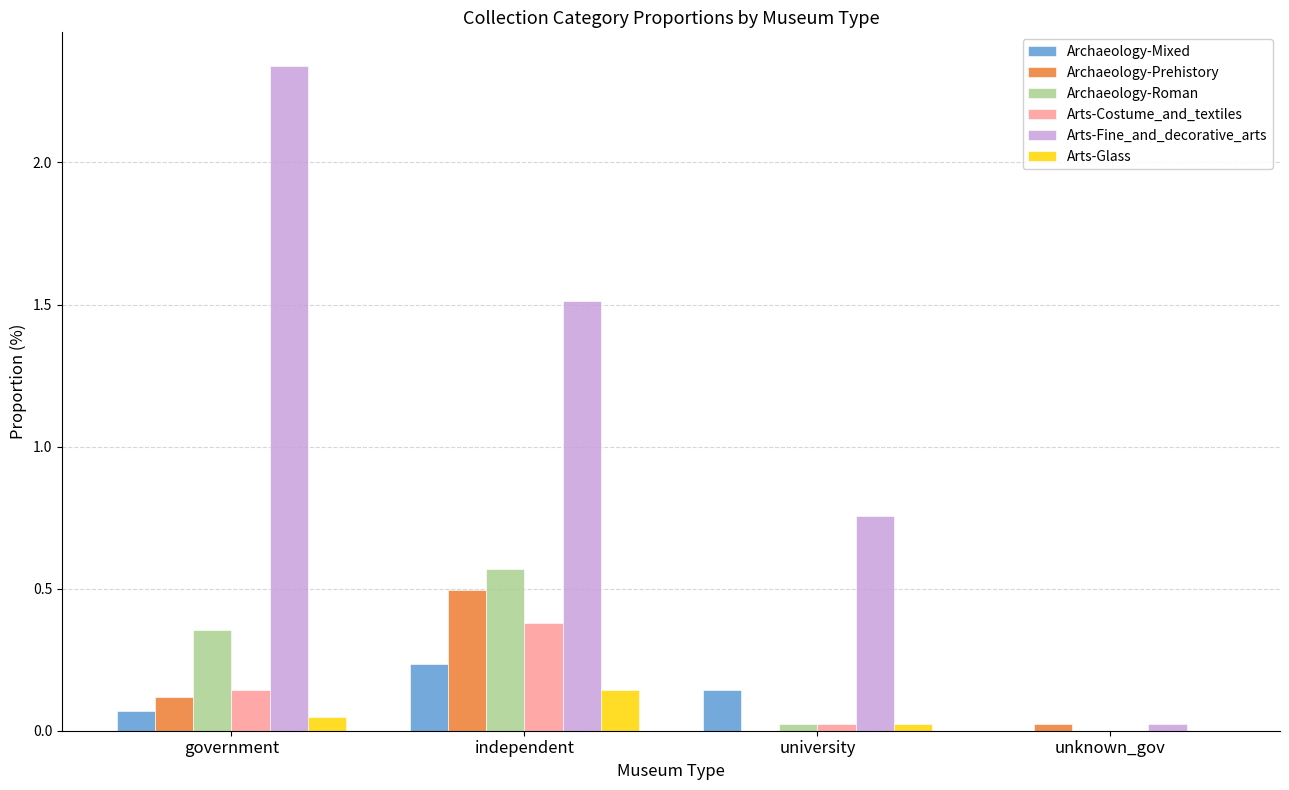

Is the value of Archaeology-Prehistory at independent greater than the value of Arts-Costume_and_textiles at unknown_gov?

Yes